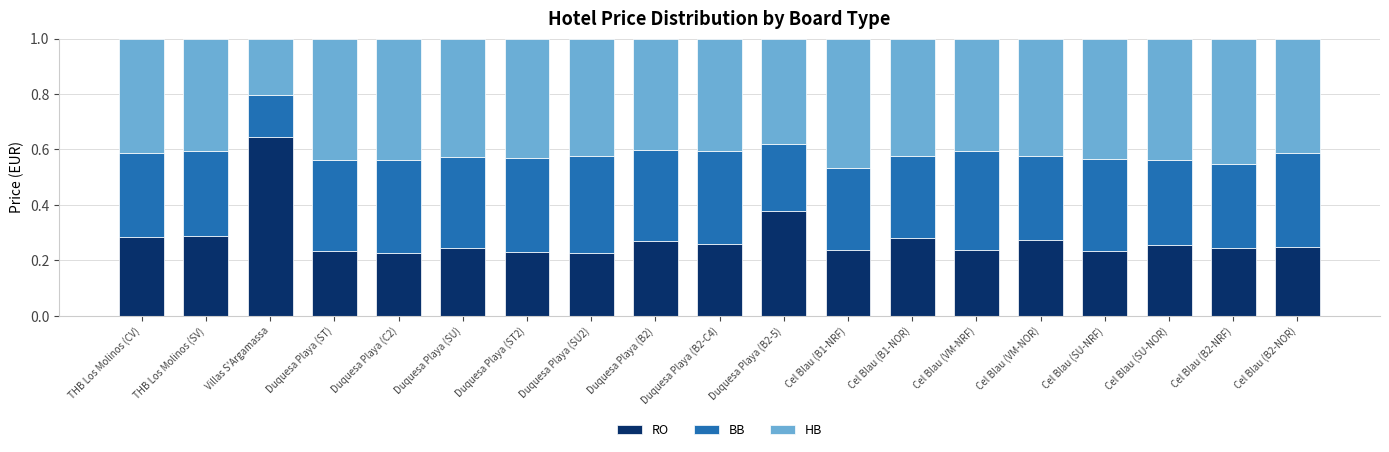

What is the total value across all series at Duquesa Playa (C2)?

1.0